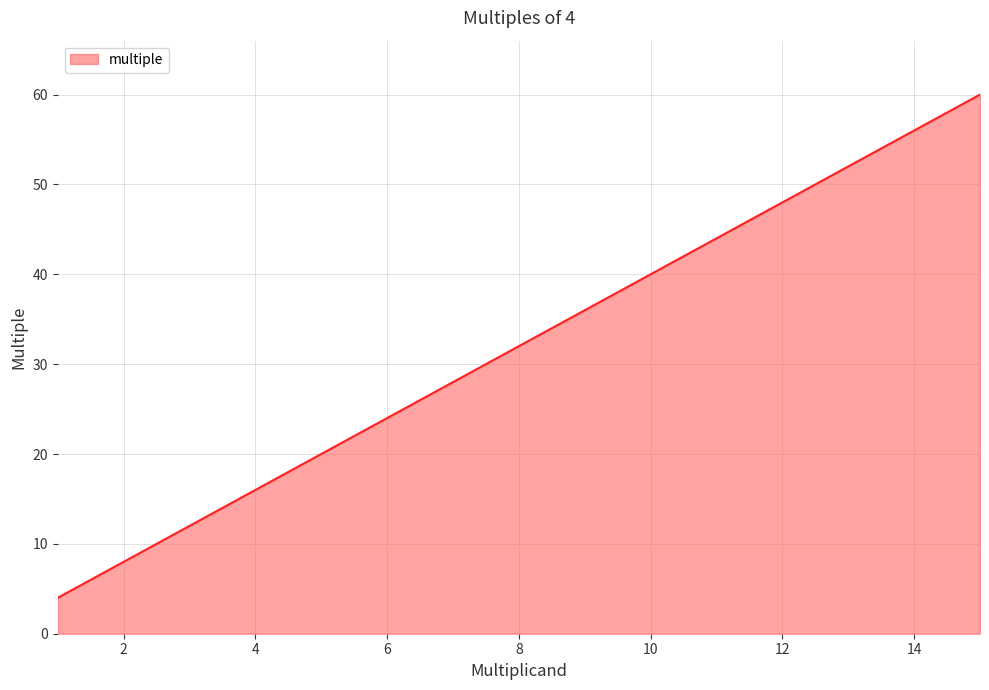

What is the minimum value shown in the chart?

4